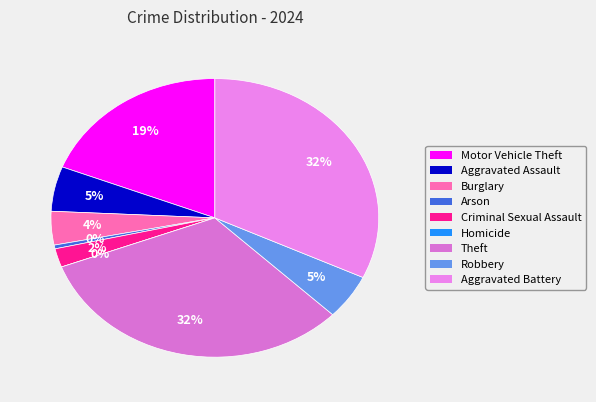

Count the number of slices in the pie.

9